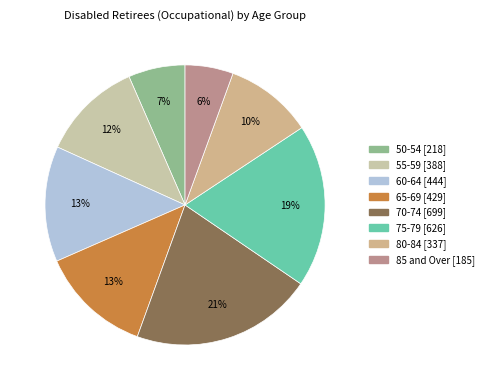

What percentage is the 60-64 slice, to the nearest percent?

13%